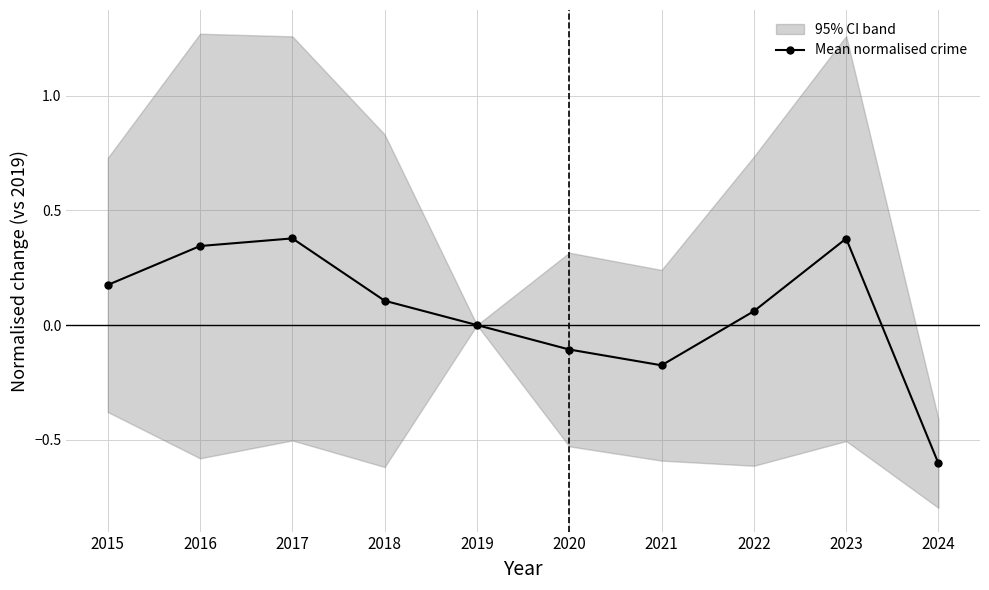

How many data points are above 0?

6